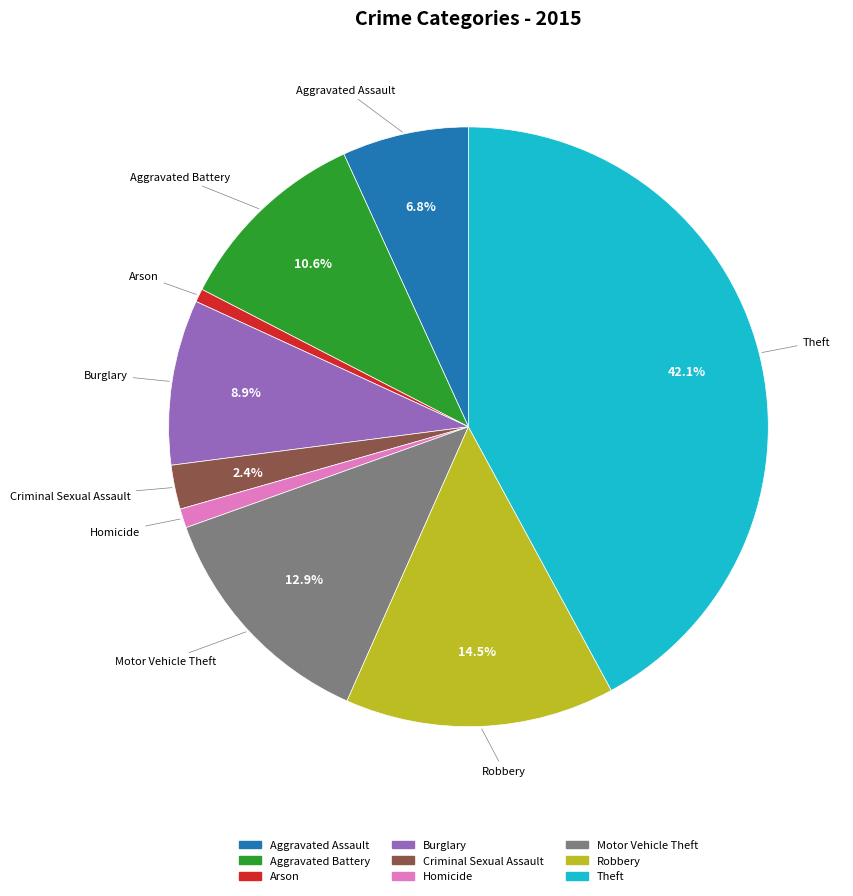

Combined, do Theft and Motor Vehicle Theft account for over 50%?

Yes